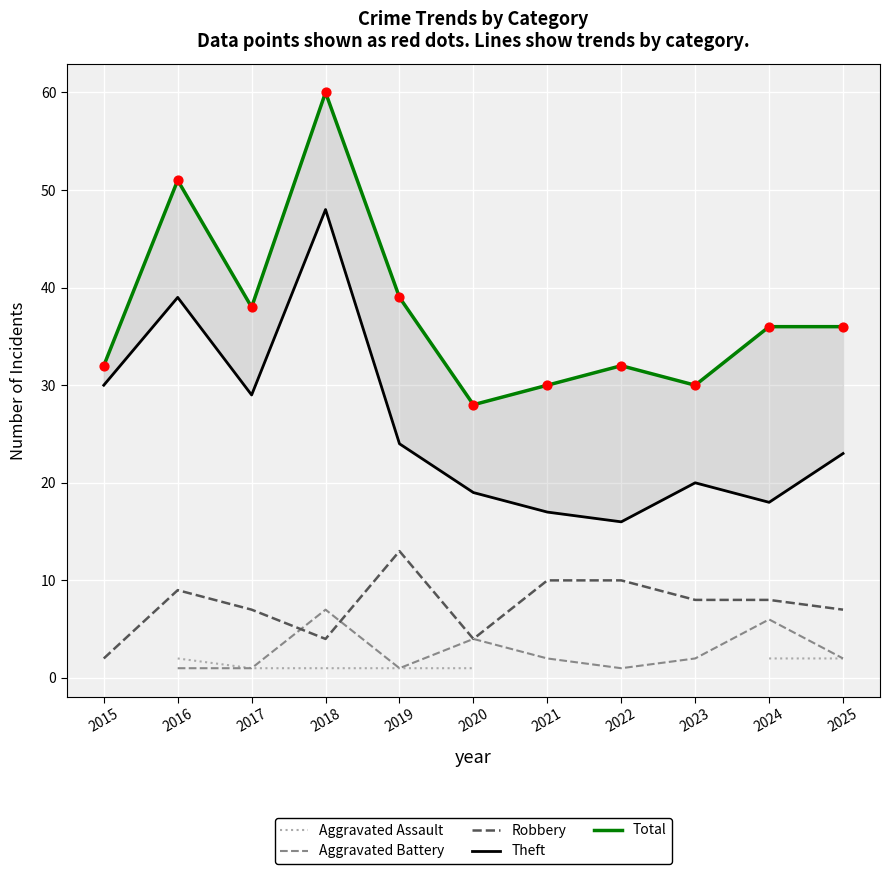

True or false: Robbery has a value of 12 at 2023.

False